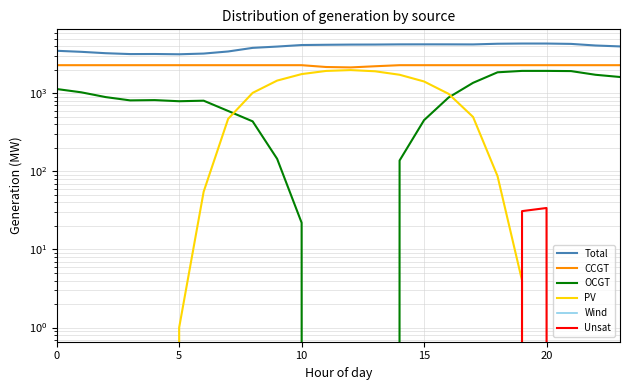

True or false: Wind has a value of 0 at 21.

True